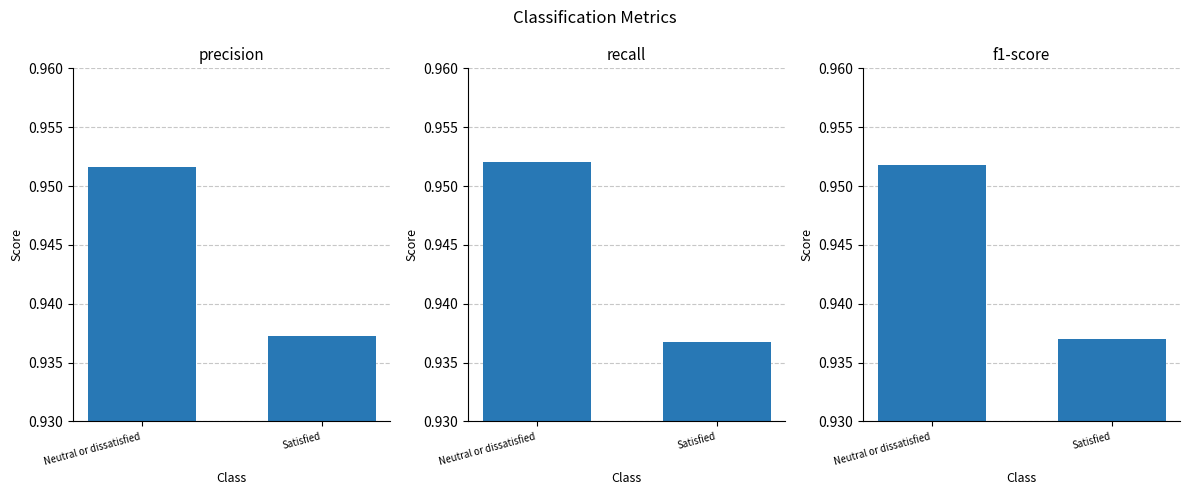

Are the bars grouped side by side (vs. stacked)?

Yes